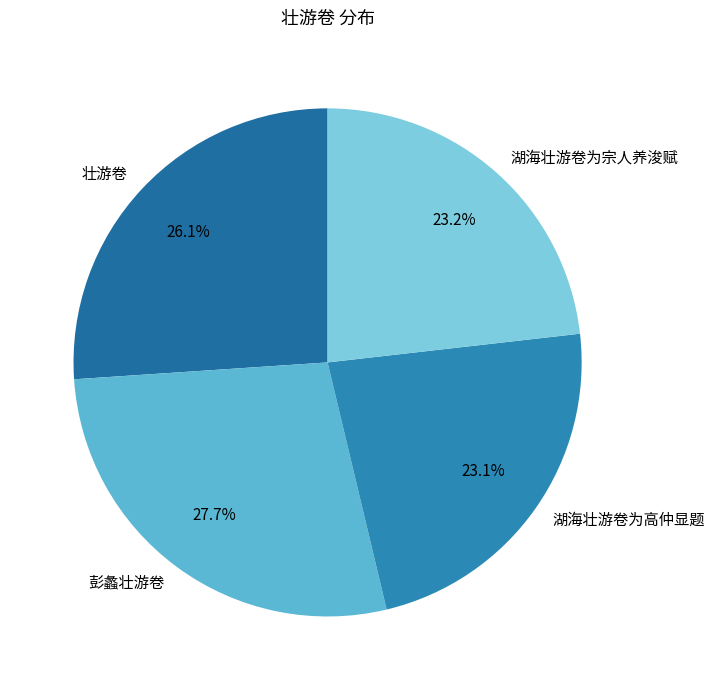

What is the ratio of the value at 湖海壮游卷为宗人养浚赋 to the value at 壮游卷?

0.9